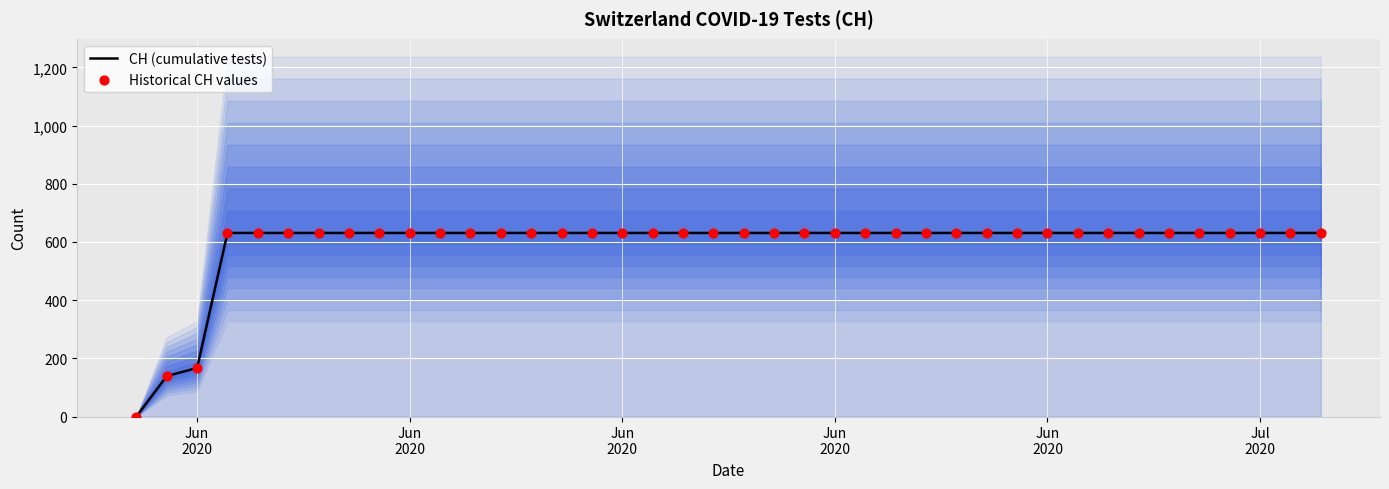

At how many categories does at least one series exceed 578?

37